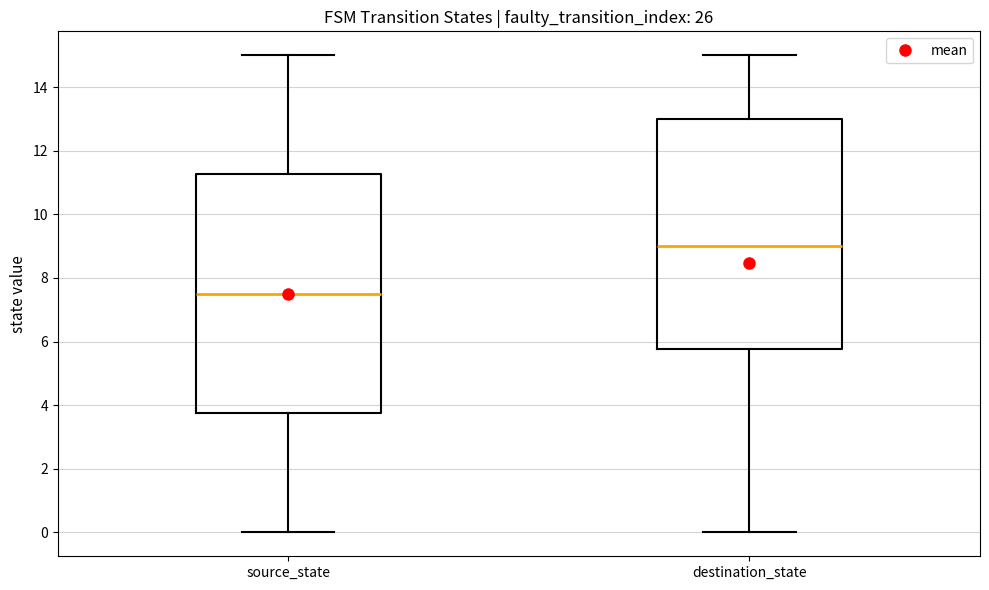

Comparing the boxes themselves (not the whiskers), which one is the tallest?

source_state